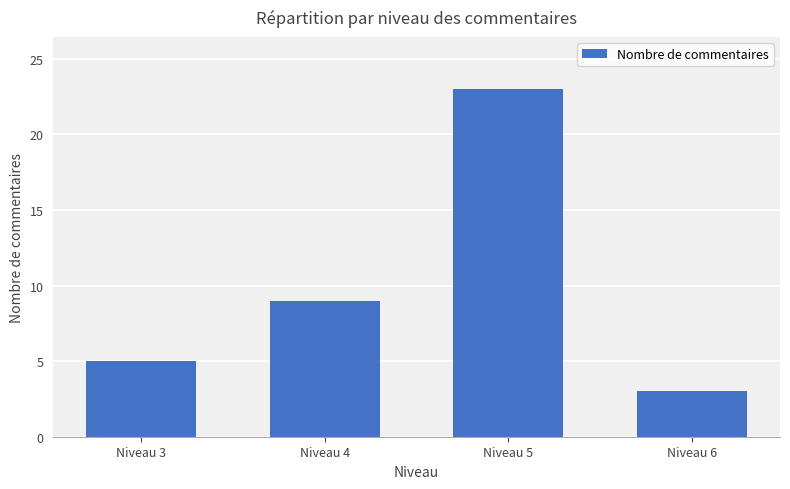

What is the value of the 1st bar from the left?

5